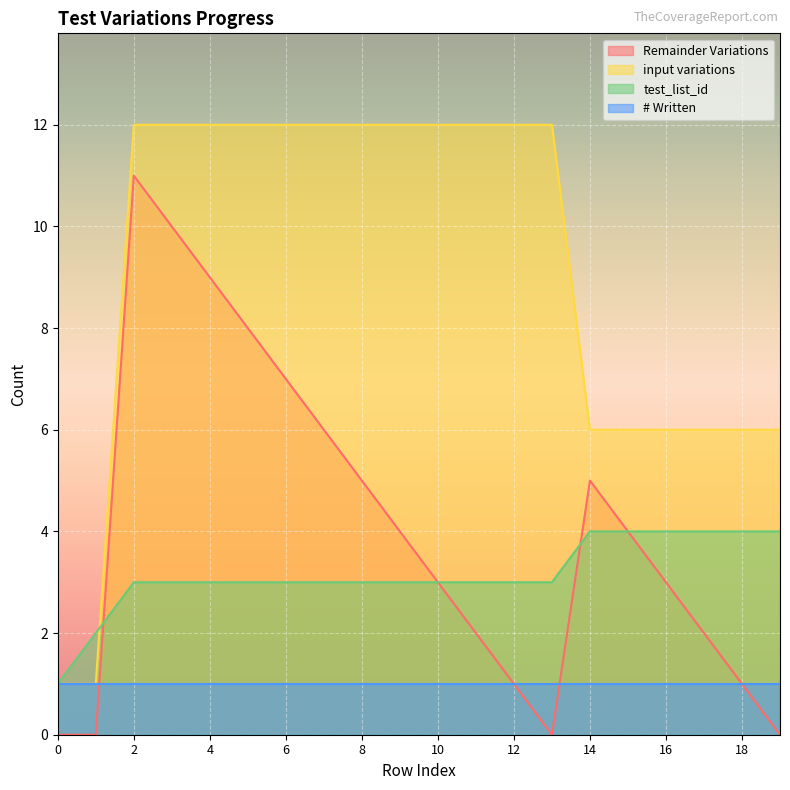

Which series has the largest total across all categories?

input variations